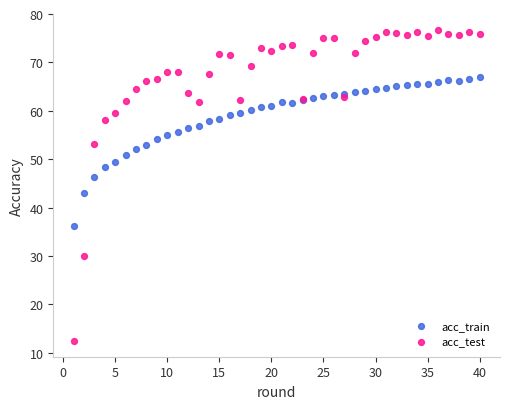

In the acc_test series, what Y value is closest to 44?

53.1